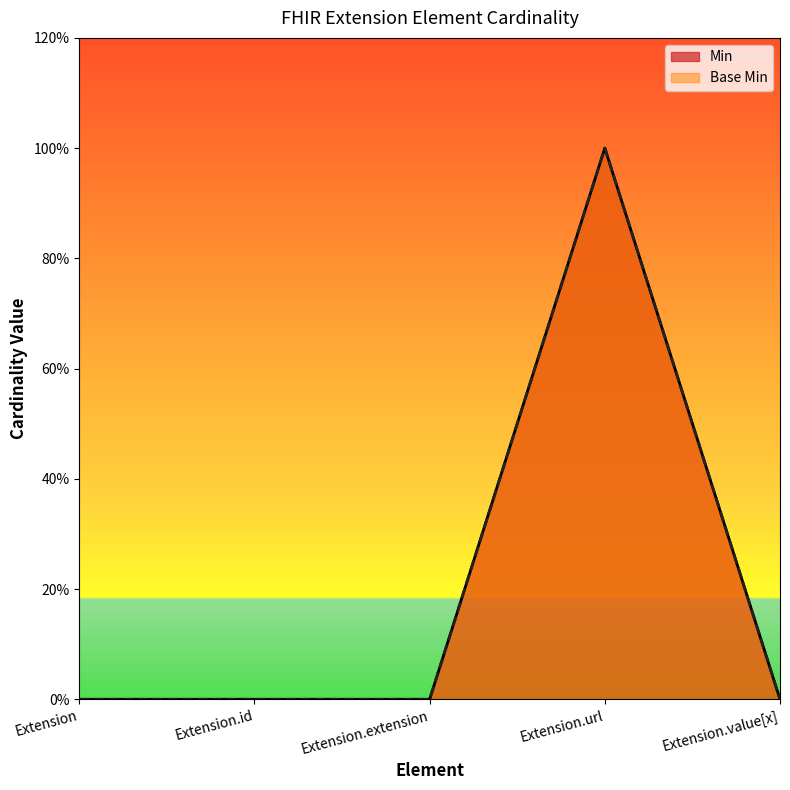

What is the label of the 1st point from the left?

Extension